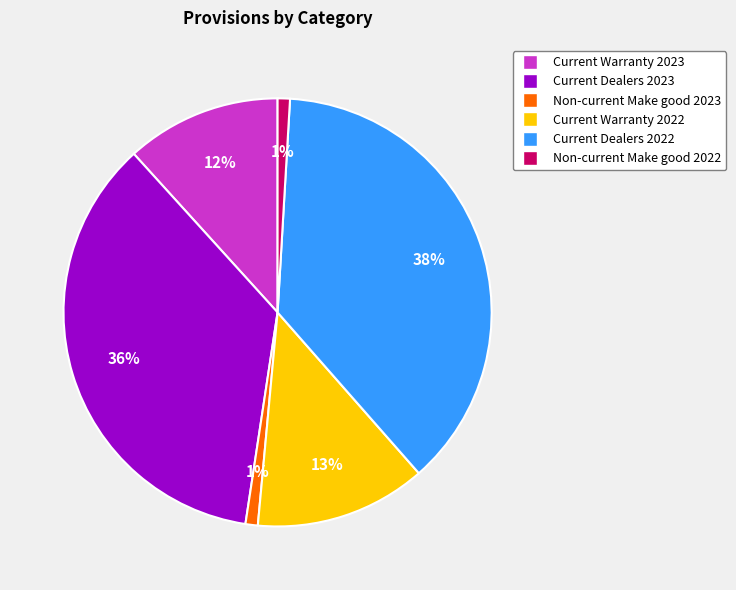

Do Current Dealers 2022 and Current Warranty 2023 together represent more than half of the pie?

No